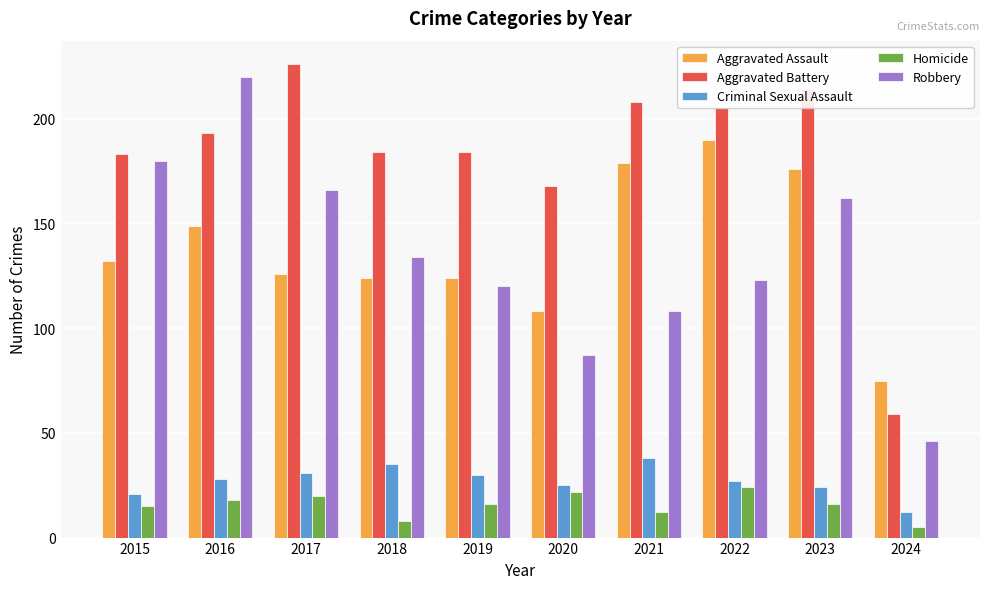

At which label is Robbery closest to 133?

2018